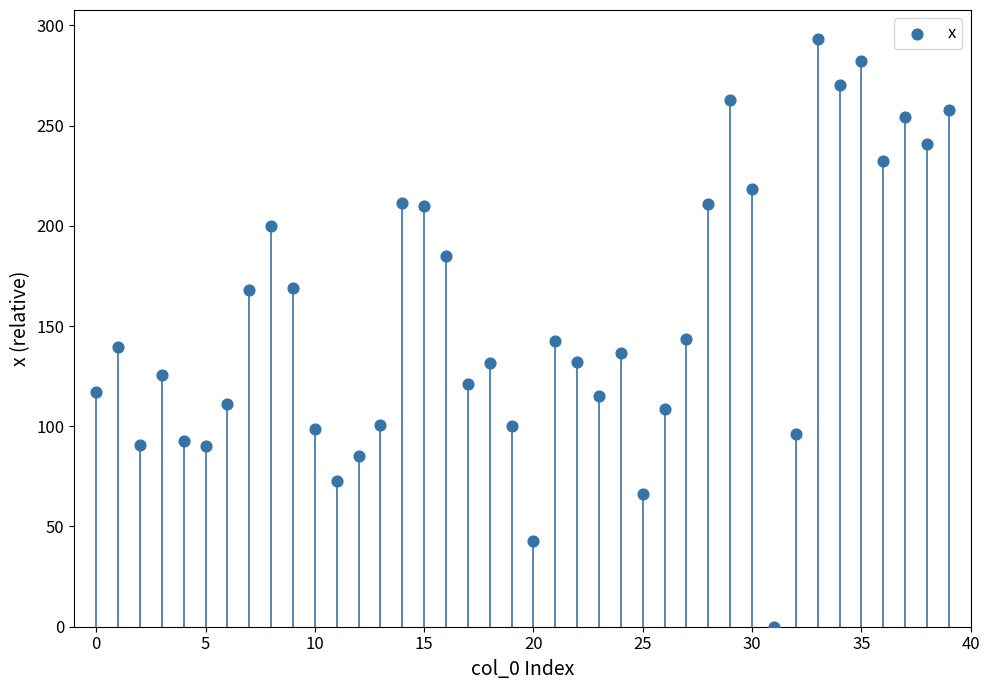

What is the range of Y values (max minus min)?

293.0